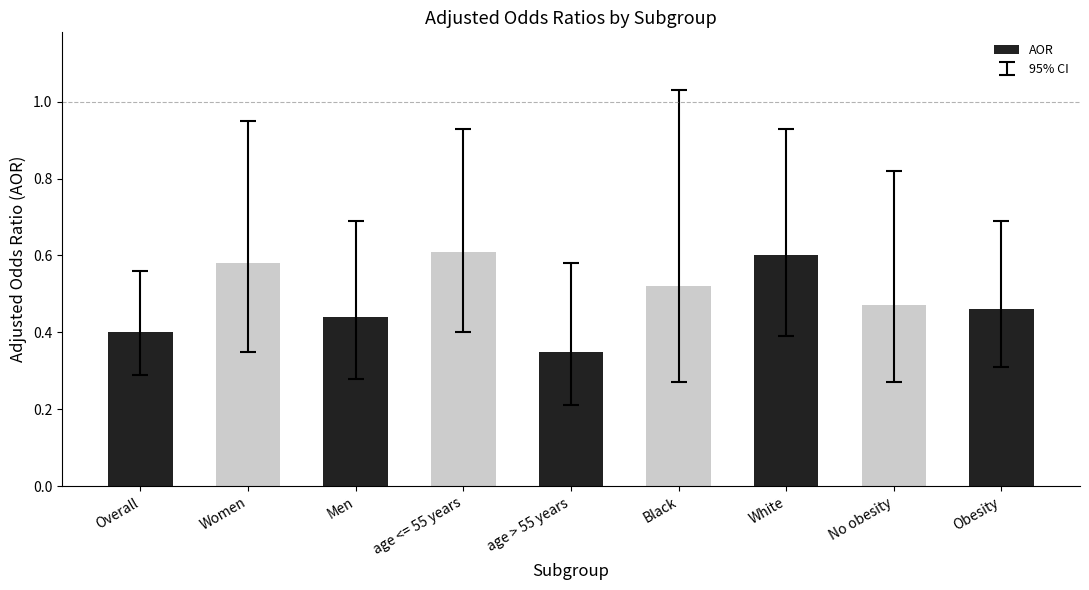

Rank the categories by value from lowest to highest.

age > 55 years, Overall, Men, Obesity, No obesity, Black, Women, White, age <= 55 years